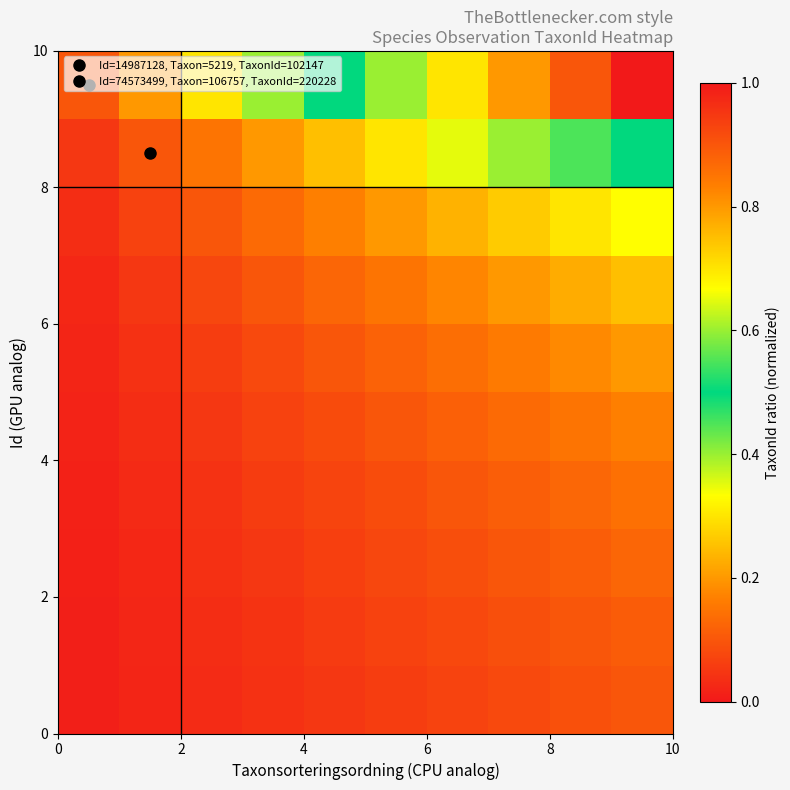

How many data points does each series have?

10